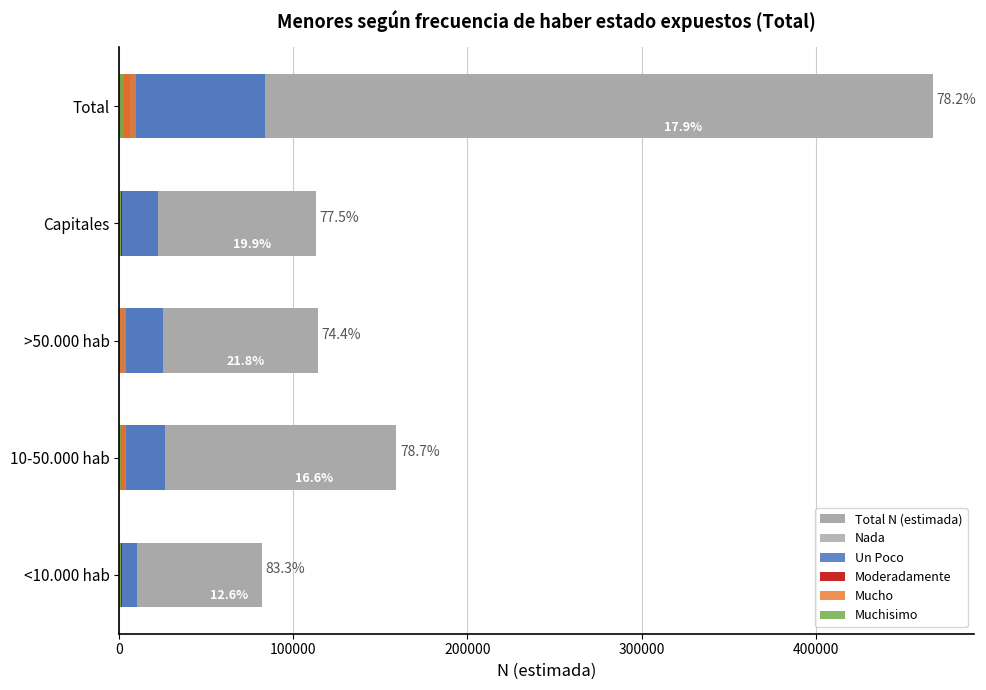

How many bars are there in each group?

6